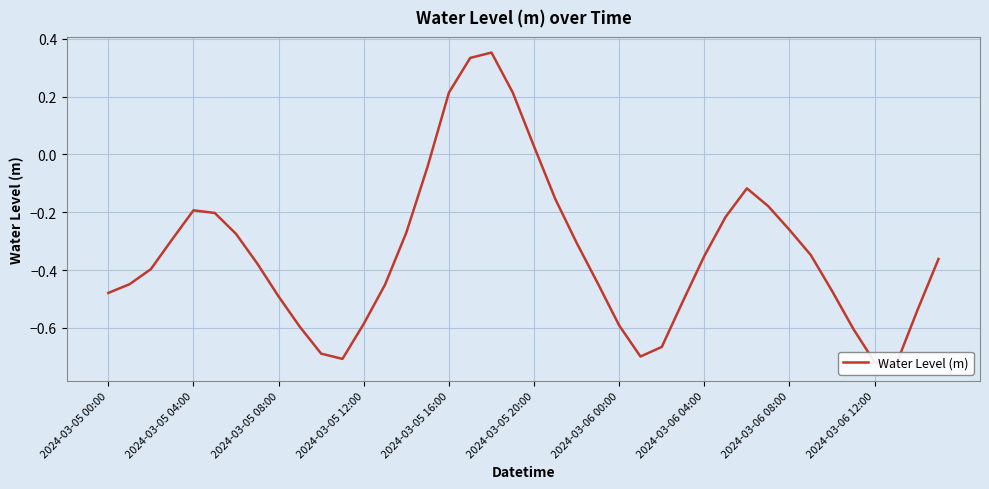

Rank the categories by value from highest to lowest.

18, 17, 19, 16, 20, 15, 30, 21, 31, 2024-03-05 16:00, 2024-03-05 20:00, 29, 32, 14, 2024-03-06 00:00, 2024-03-05 12:00, 22, 33, 28, 39, 2024-03-06 04:00, 2024-03-05 08:00, 23, 2024-03-05 04:00, 13, 34, 2024-03-05 00:00, 2024-03-06 08:00, 27, 38, 12, 24, 2024-03-06 12:00, 35, 26, 10, 25, 11, 36, 37